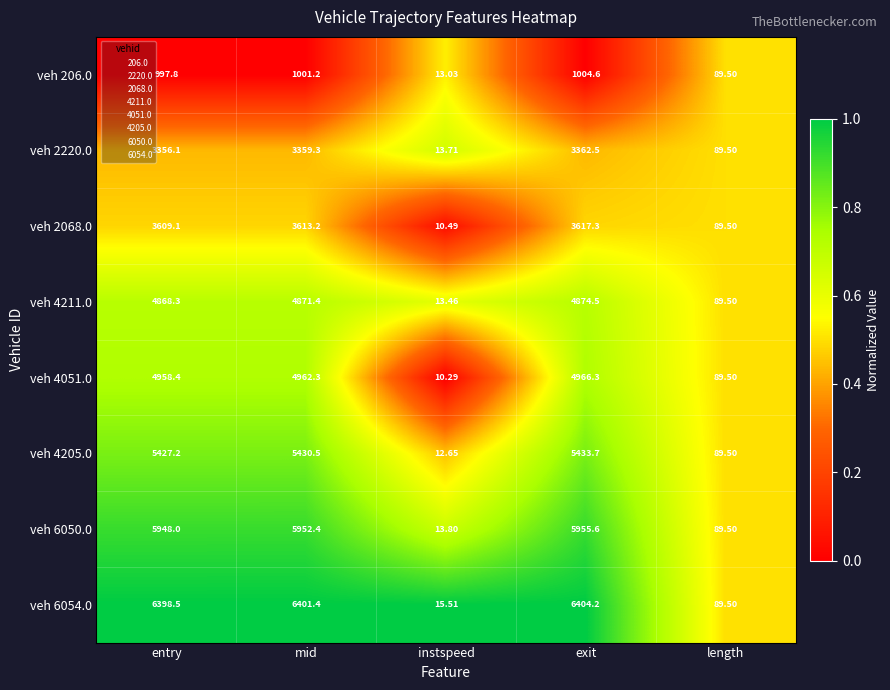

Which label corresponds to the smallest value in the chart?

instspeed